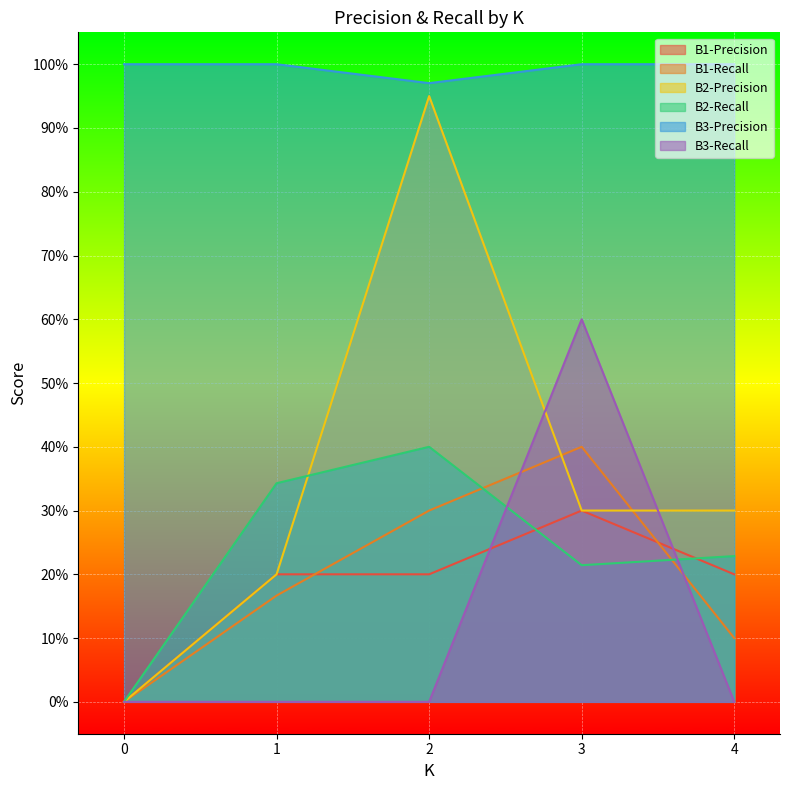

Reading left to right, list all the values displayed in this chart.

B1-Precision: 0.0	0.2	0.2	0.3	0.2
B1-Recall: 0.0	0.2	0.3	0.4	0.1
B2-Precision: 0.0	0.2	0.9	0.3	0.3
B2-Recall: 0.0	0.3	0.4	0.2	0.2
B3-Precision: 1.0	1.0	1.0	1.0	1.0
B3-Recall: 0.0	0.0	0.0	0.6	0.0